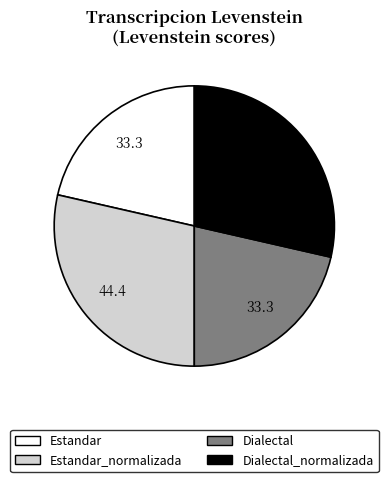

Is there a majority slice in this chart?

No